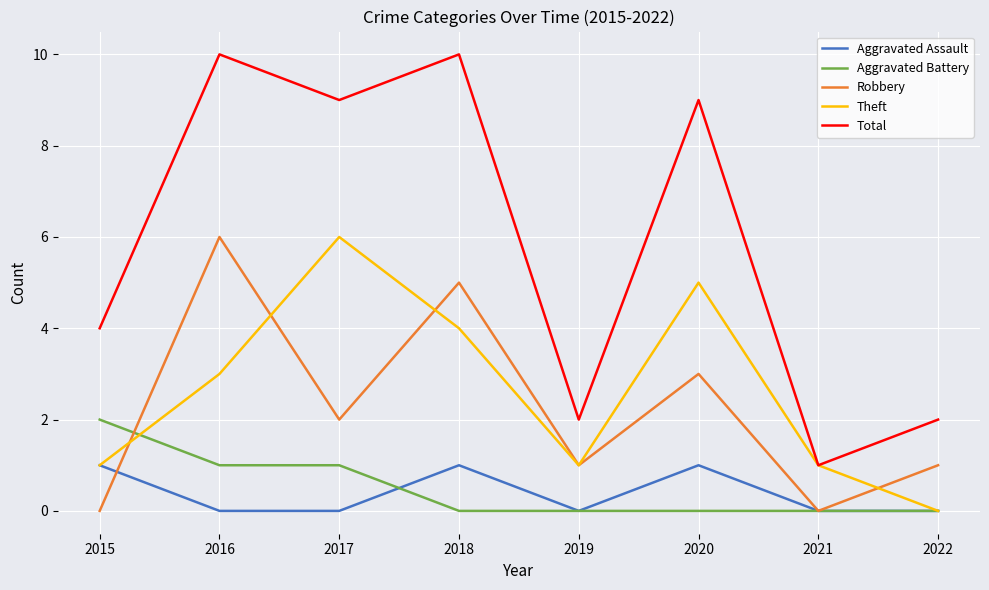

Between 2019 and 2022, which series saw the biggest shift?

Theft